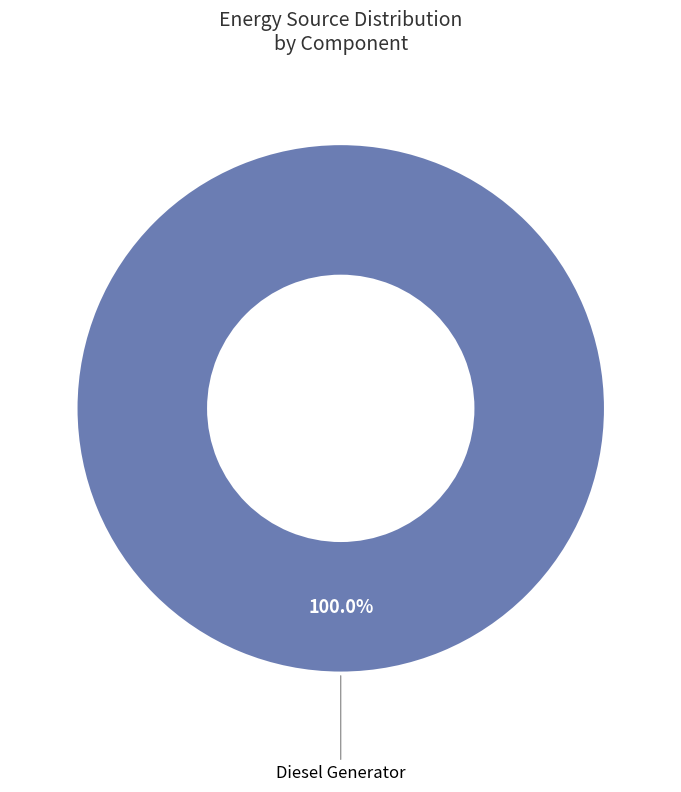

Is there any slice that represents more than half of the pie?

Yes